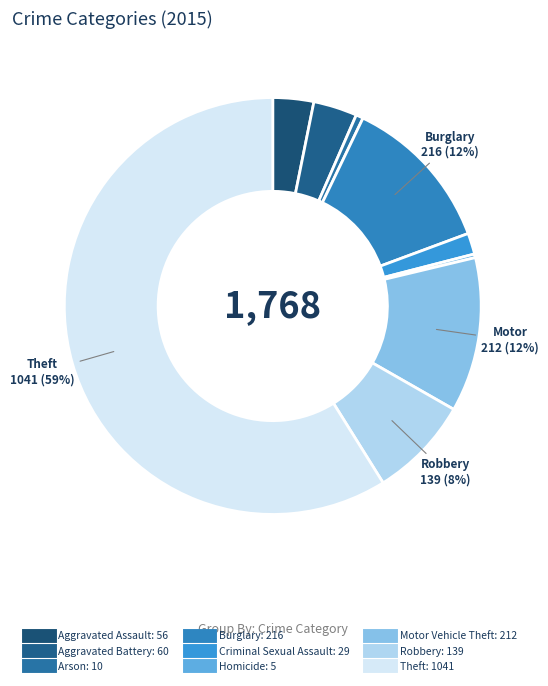

To the nearest percent, what is the difference between the Aggravated Battery and Robbery slice percentages?

4%